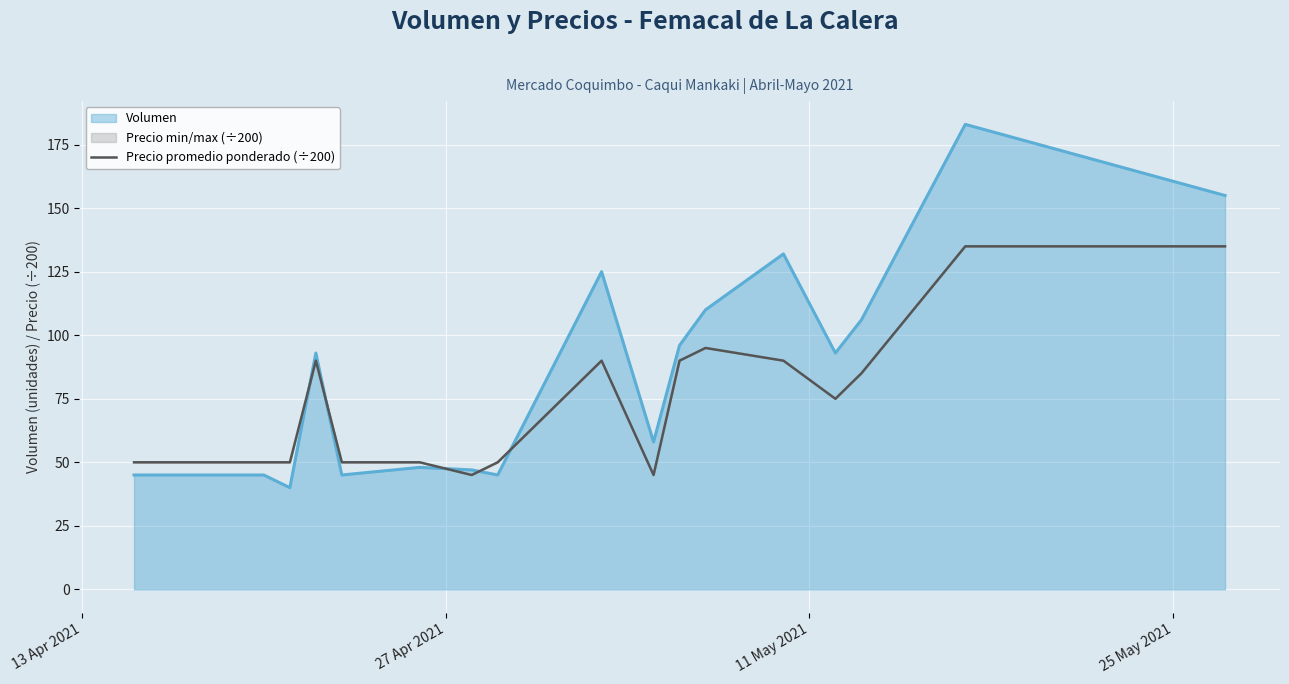

How many points are lower than both their immediate neighbors (excluding endpoints)?

3